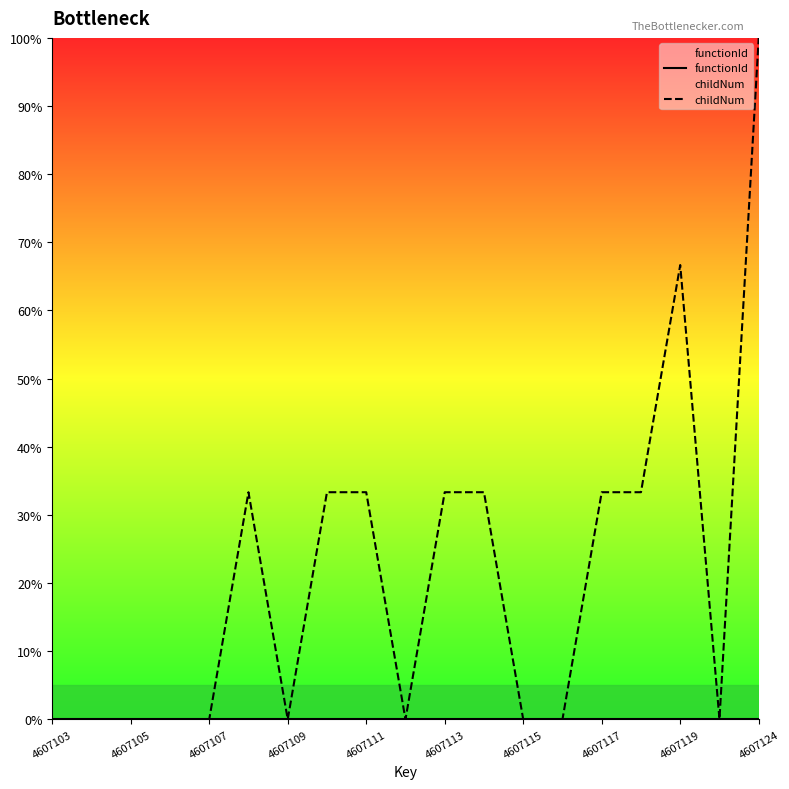

What are all the series names shown in the legend?

functionId, childNum